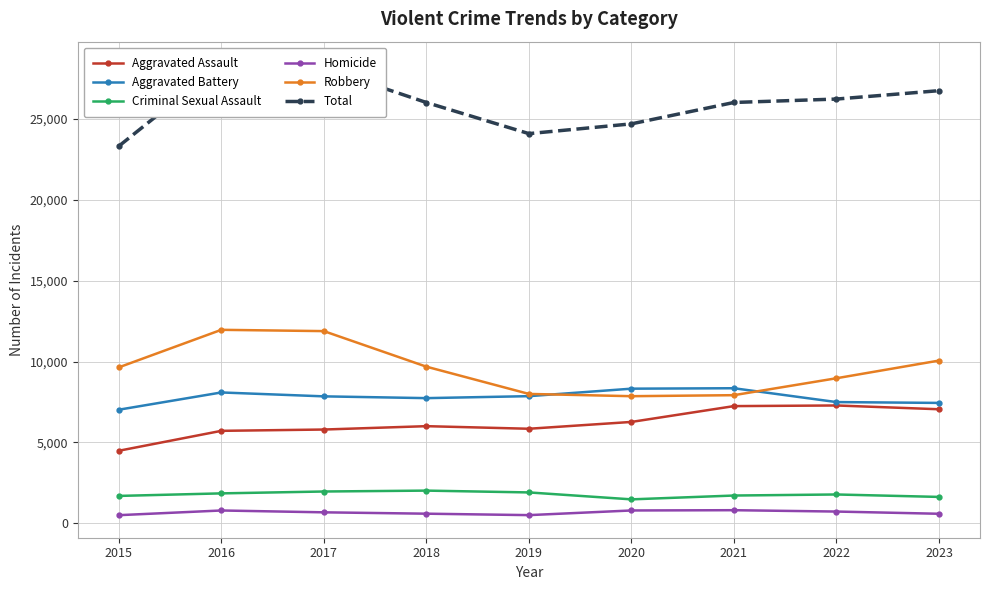

Is this an area chart (filled region under the line)?

No